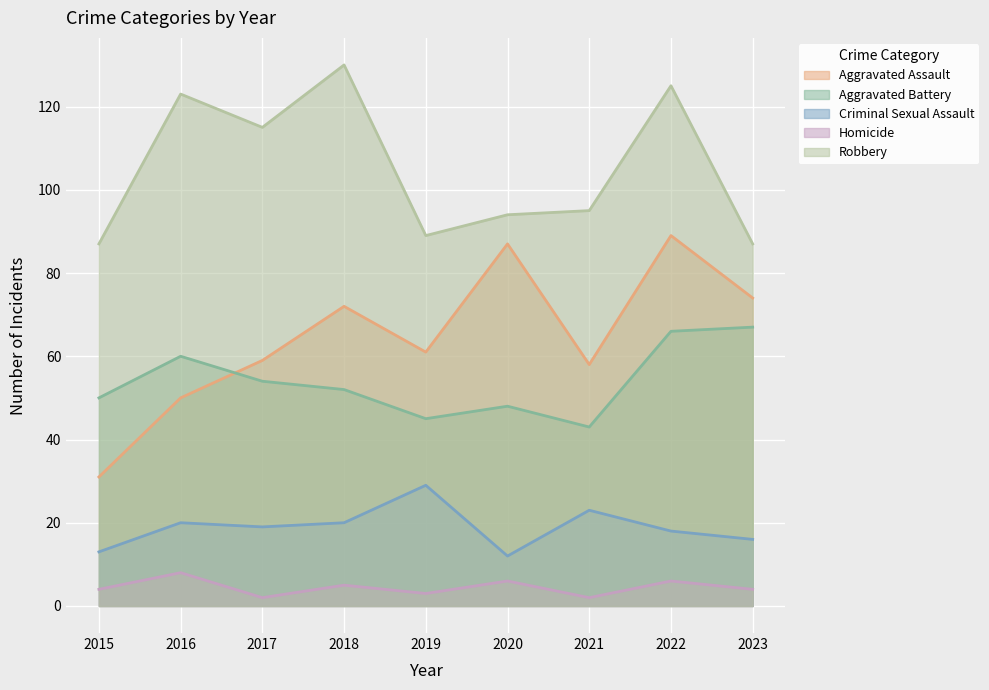

Count the number of data series in this chart.

5